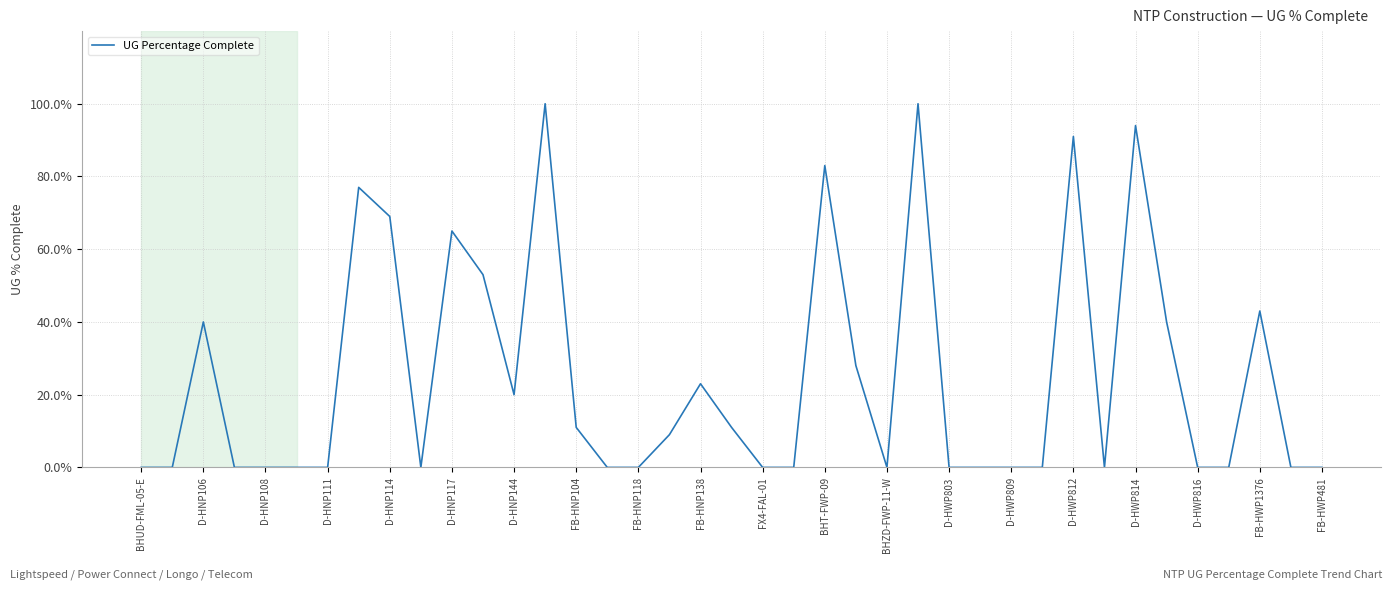

What is the maximum value shown in the chart?

100.0